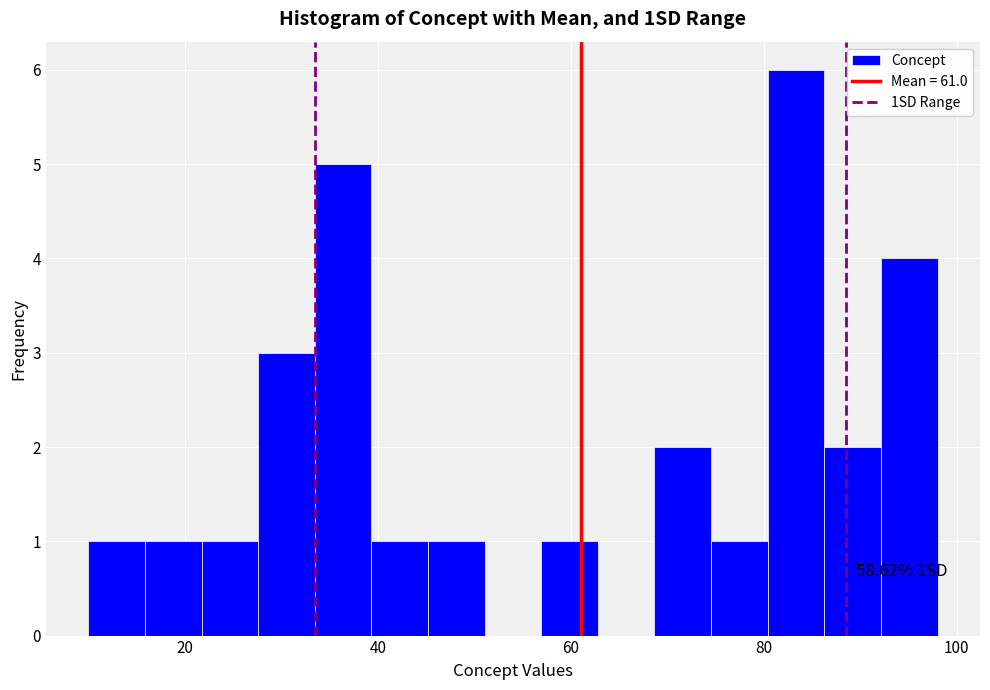

Read against the x-axis, roughly where is the centre of the tallest bar?

84